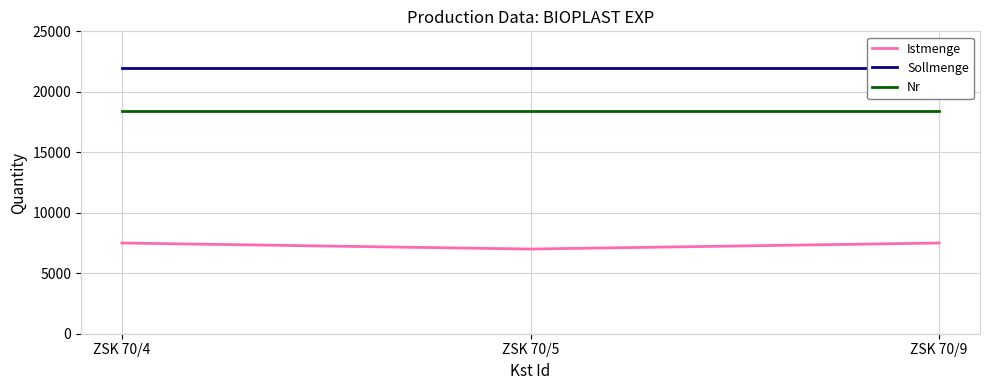

Reading left to right, what are all the values shown in this chart?

Istmenge: 7500	7000	7500
Sollmenge: 22000	22000	22000
Nr: 18401	18401	18401